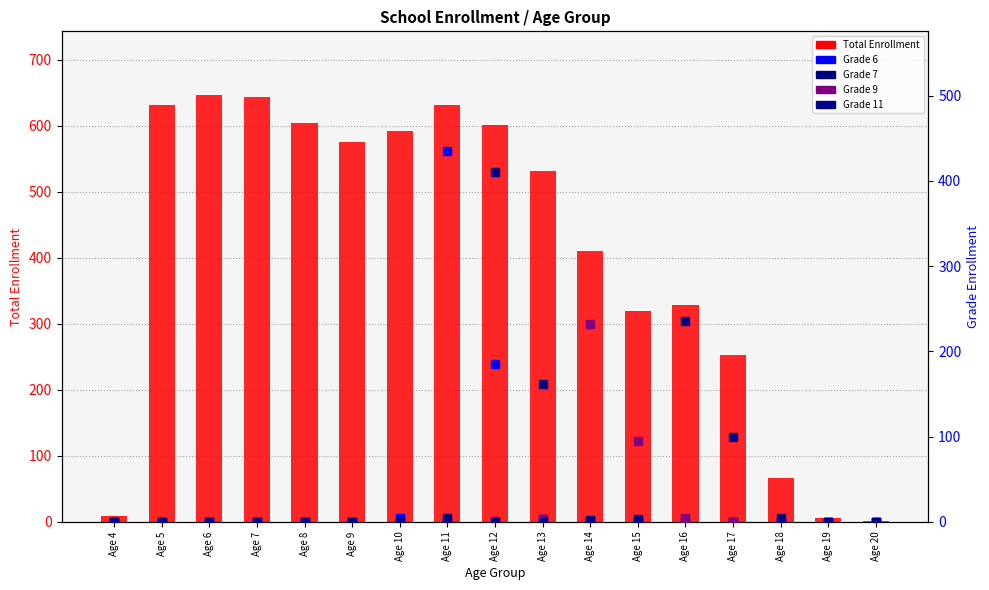

Which series reaches the maximum Y coordinate?

Total Enrollment